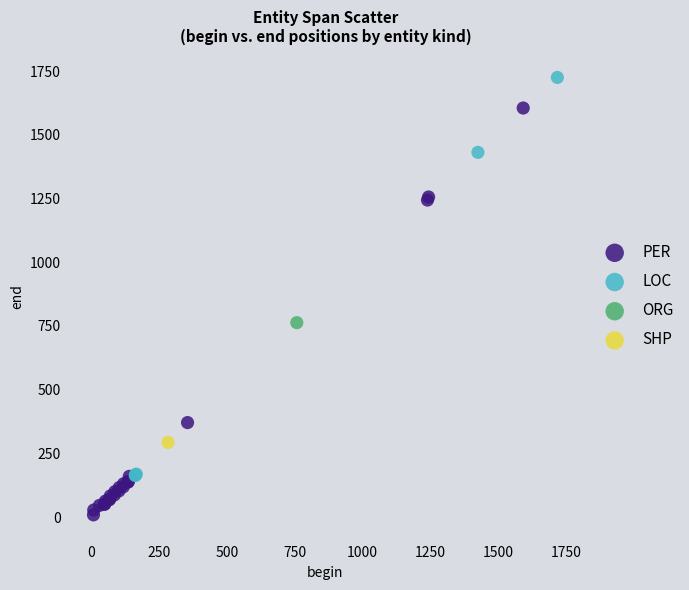

Which series contains the lowest Y value?

PER